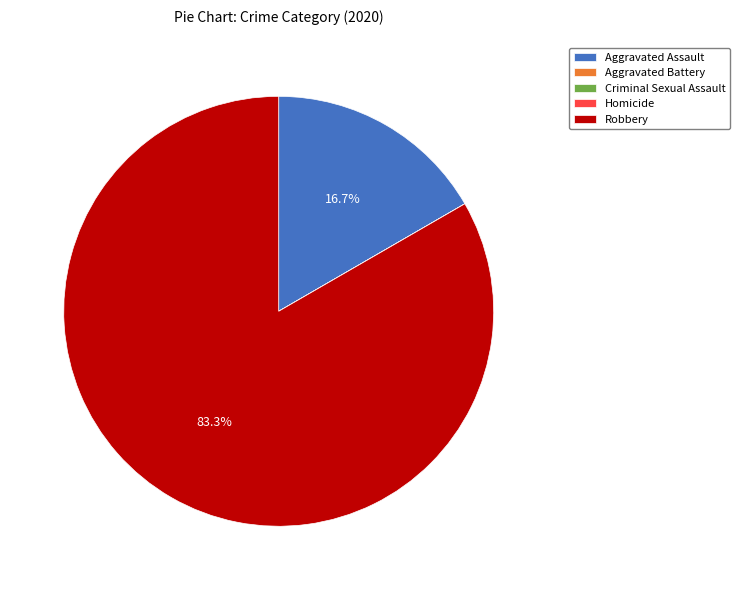

To the nearest percent, what is the difference between the largest and smallest slice percentages?

83%